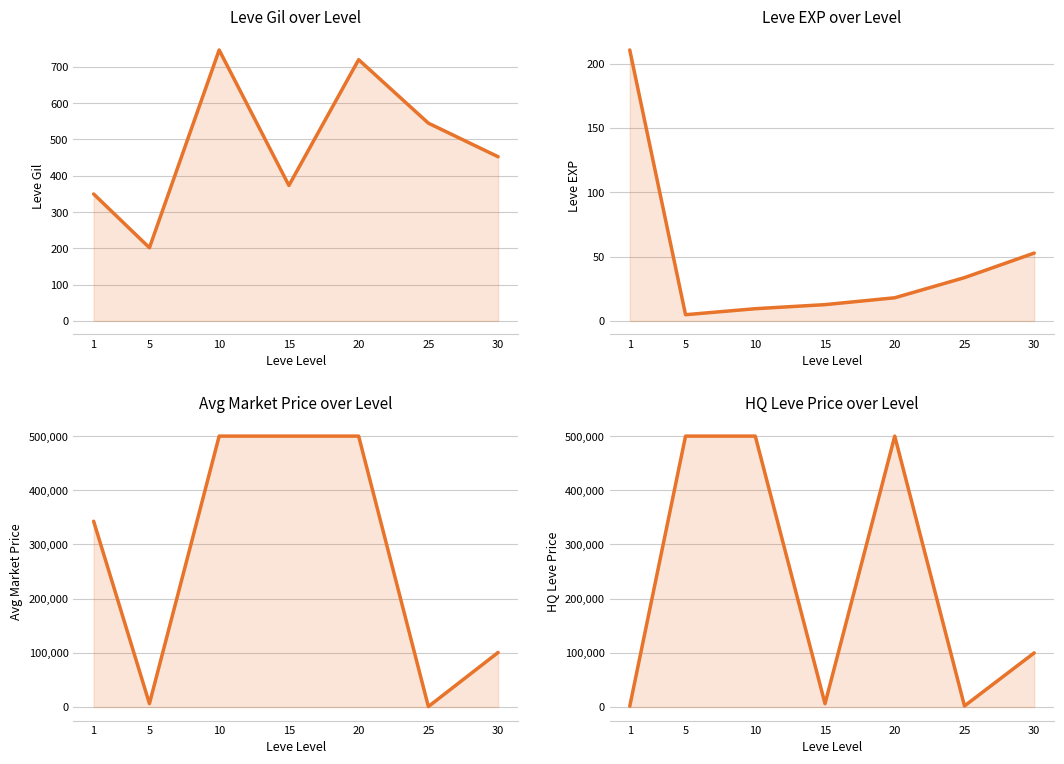

Where is the first local minimum for LevePriceHQ?

15